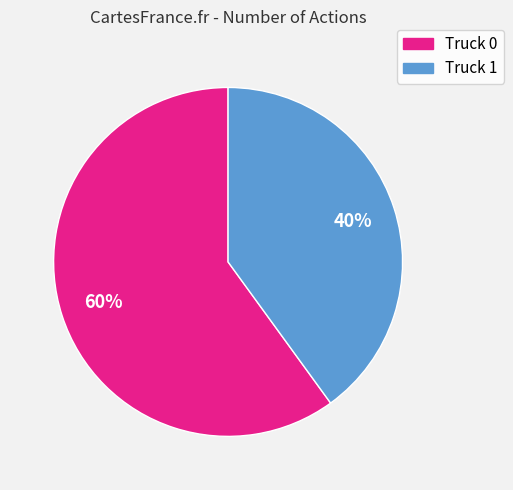

Which category has the smallest portion of the pie?

Truck 1